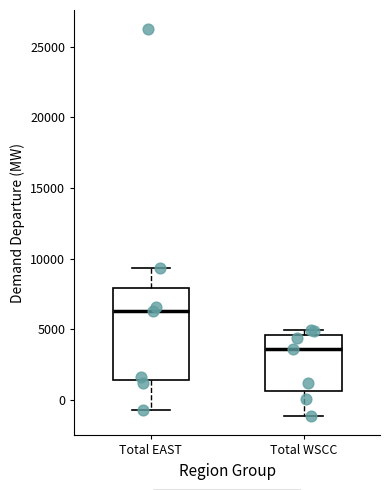

Where does the upper whisker of the box for Total EAST end on the y-axis? The values are not printed on the chart, so give them approximately, as read against the axis.

9500